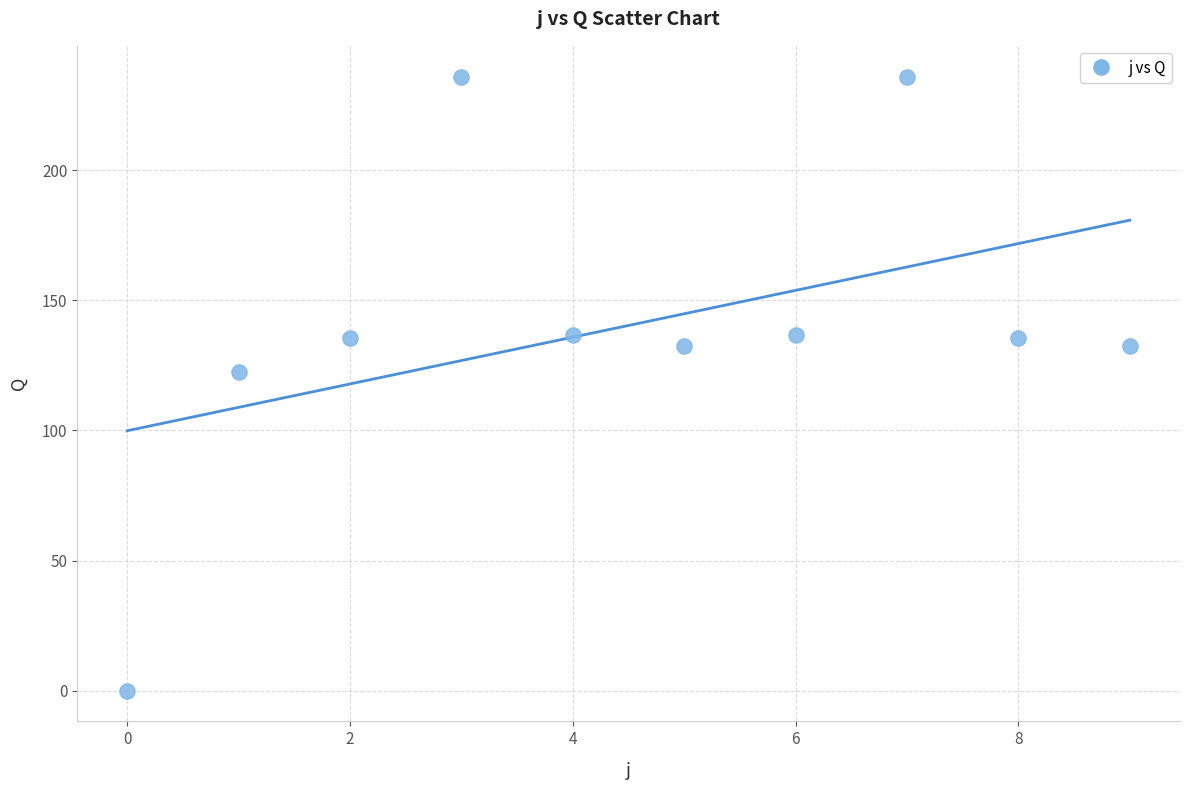

What Y value in the scatter plot is closest to 118?

122.5